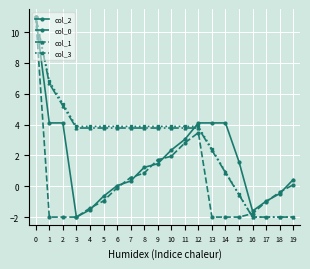

What is the greatest value displayed?

11.0